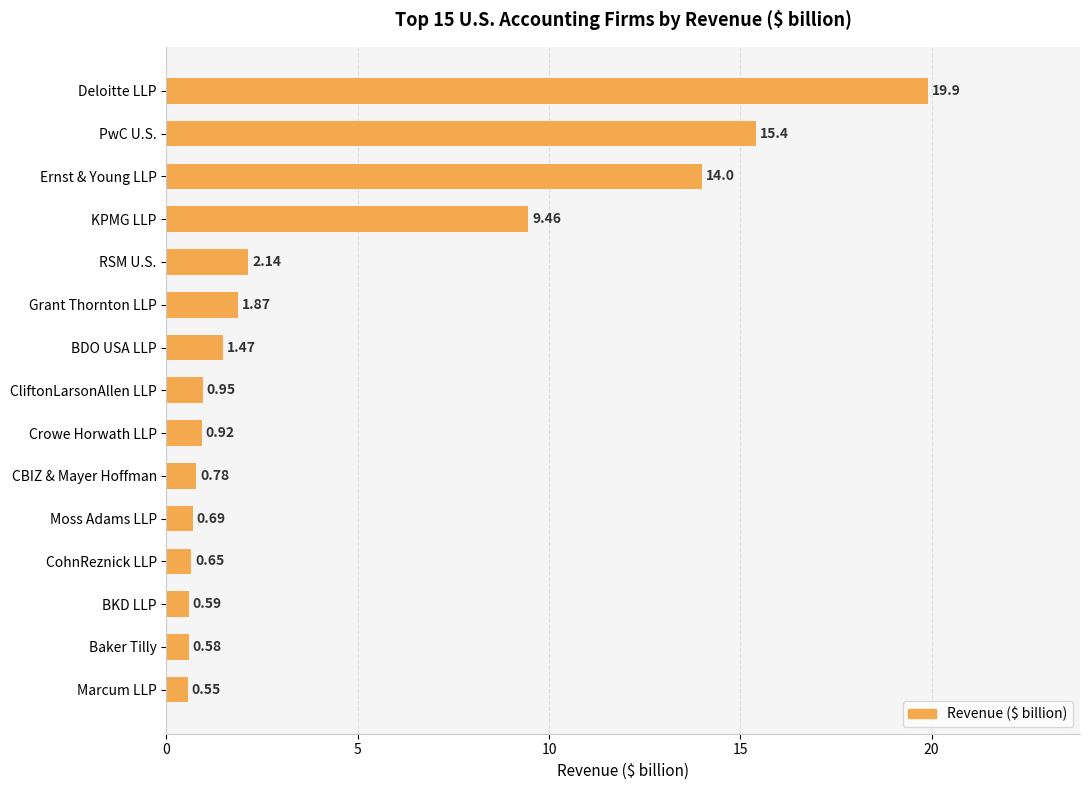

Approximately how many times larger is the value at CohnReznick LLP compared to BDO USA LLP?

0.4